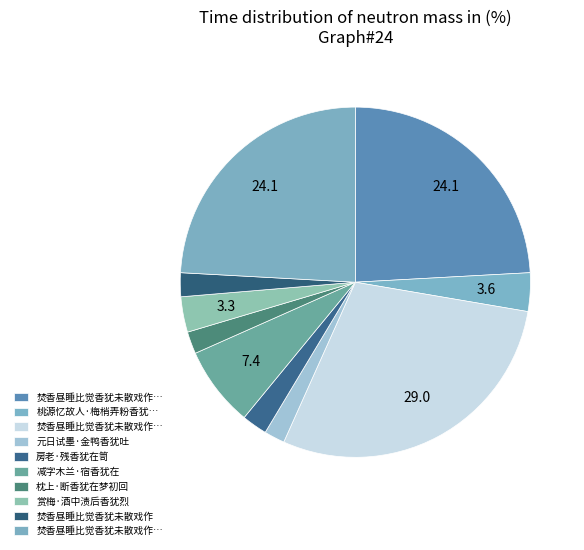

How many slices are in this pie chart?

10